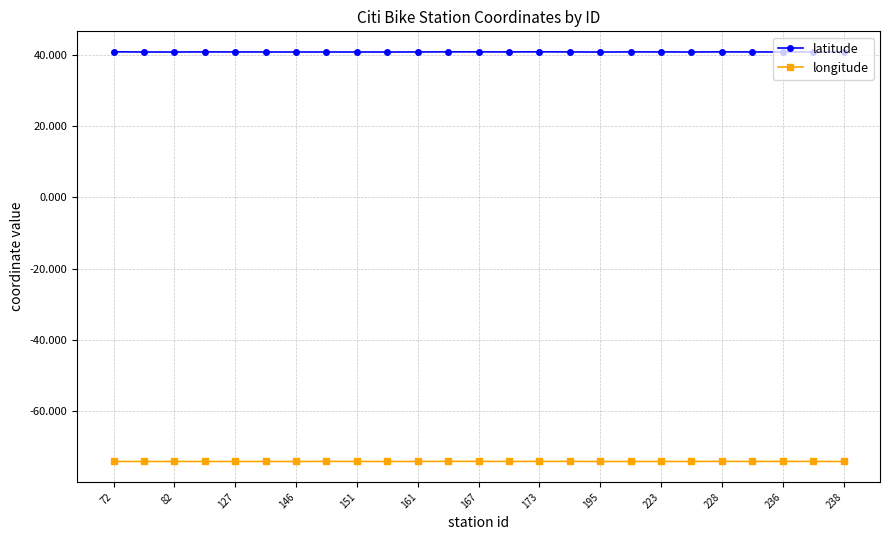

Rank the series by their average value, from highest to lowest.

latitude, longitude